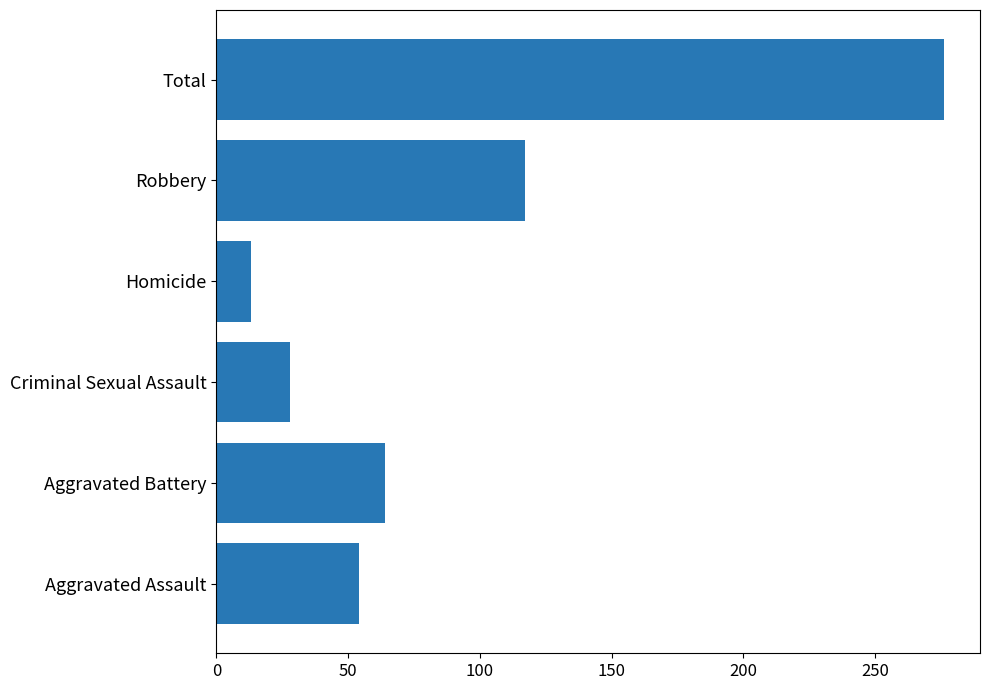

True or false: the data shows 20 at Aggravated Assault.

False